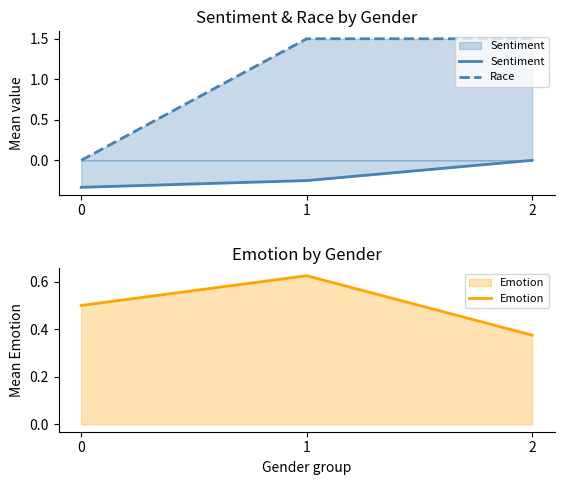

How many values in Sentiment are below zero?

2